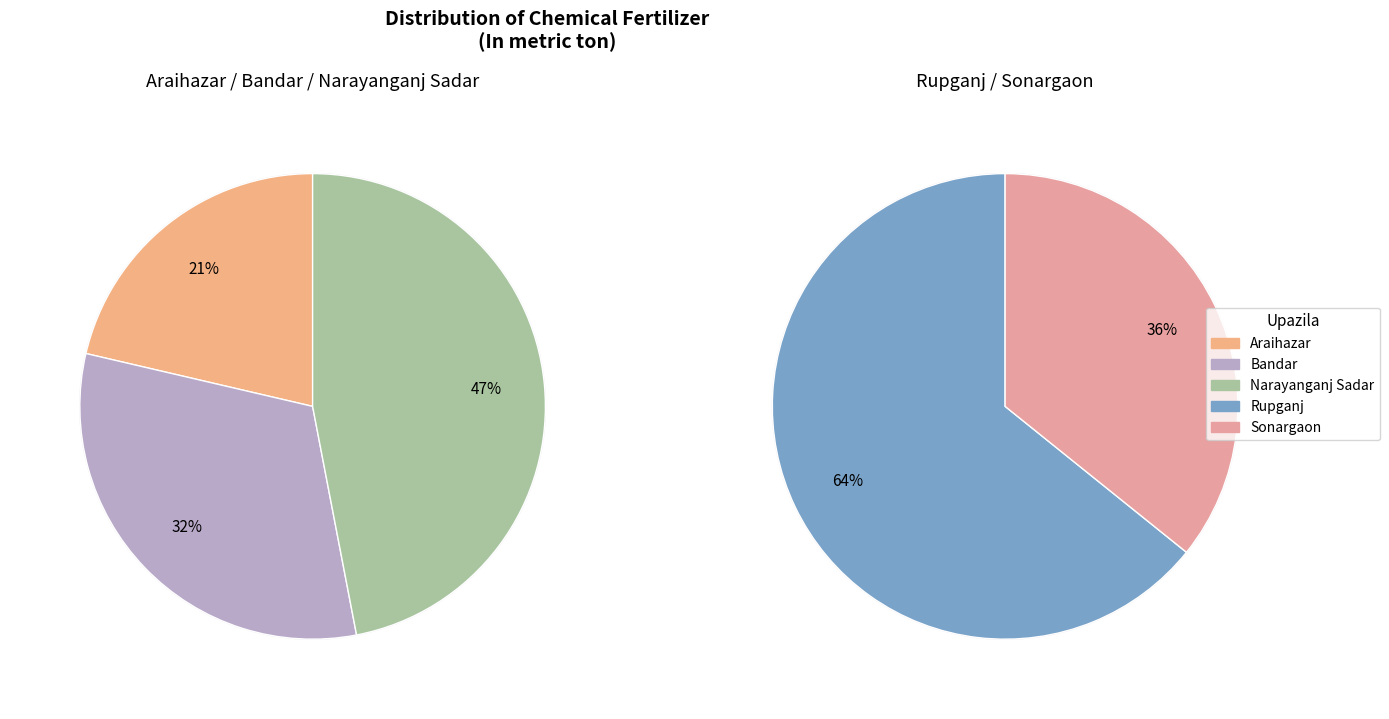

Is there a majority slice in this chart?

No